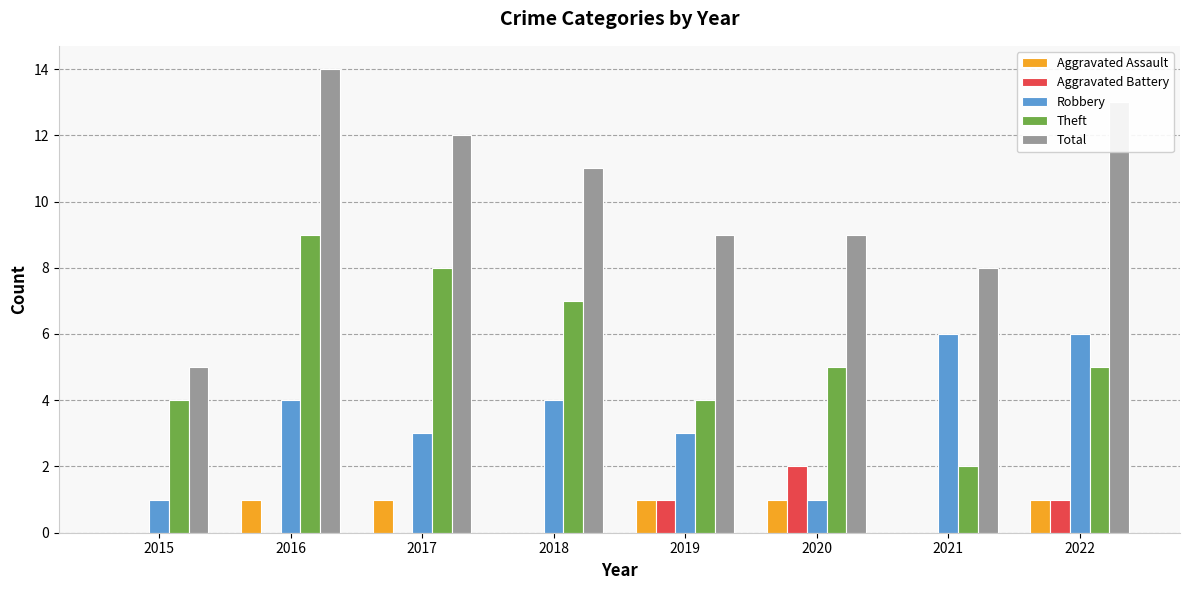

What is the average value of the Robbery series?

4